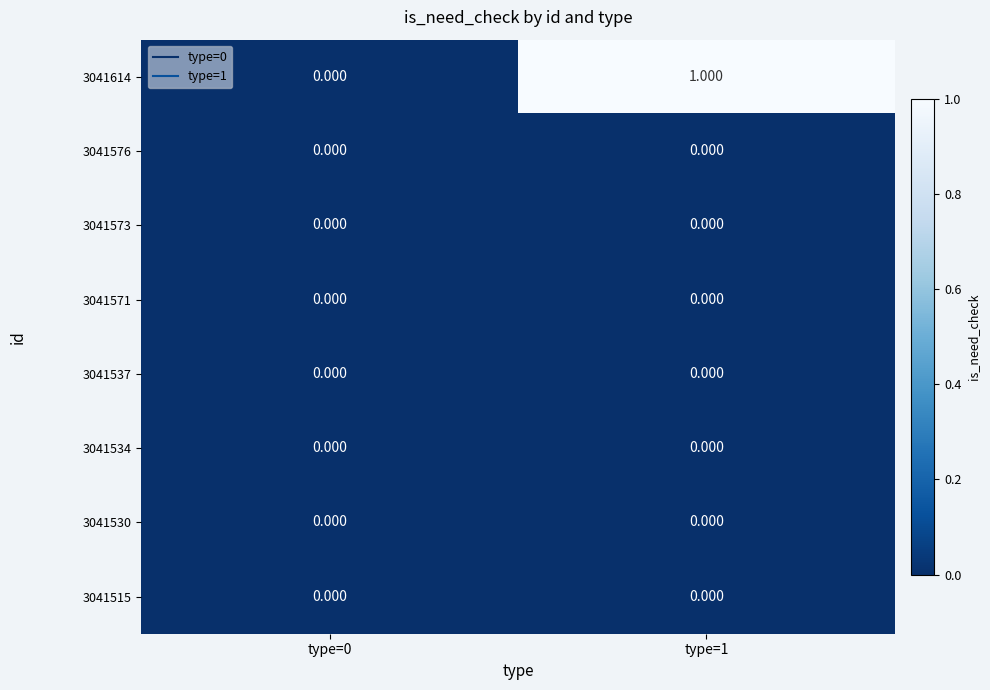

Which has a higher value, type=1 or type=0?

type=1